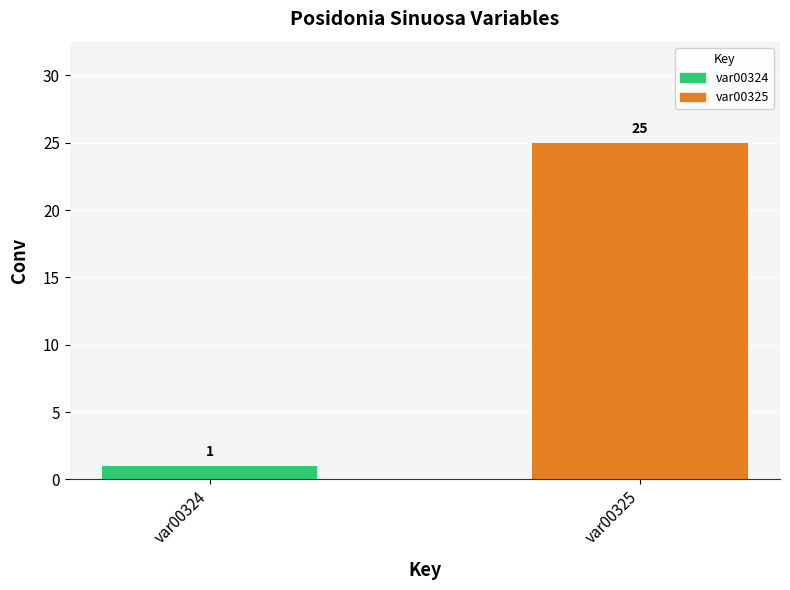

At which category does the chart reach its peak across all series?

var00325